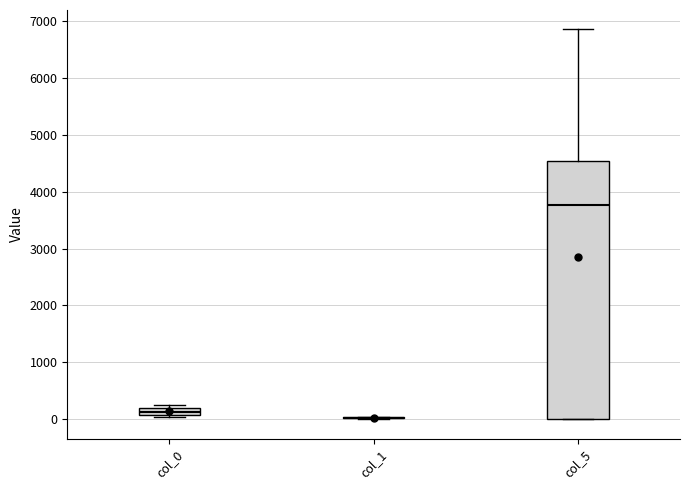

Which box is the tallest, from its lower edge to its upper edge?

col_5